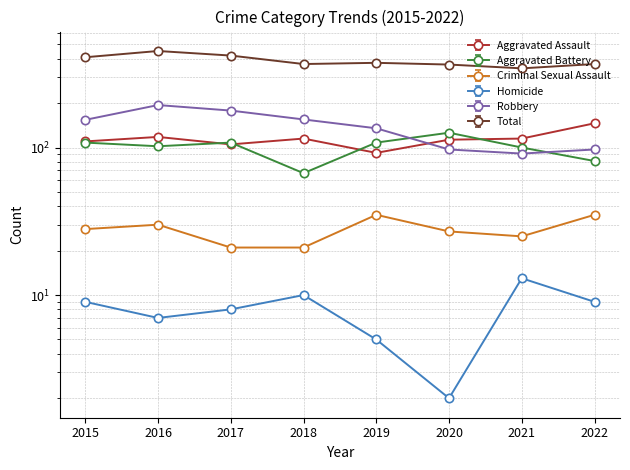

At 2019, list the series in order from smallest to largest.

Homicide, Criminal Sexual Assault, Aggravated Assault, Aggravated Battery, Robbery, Total